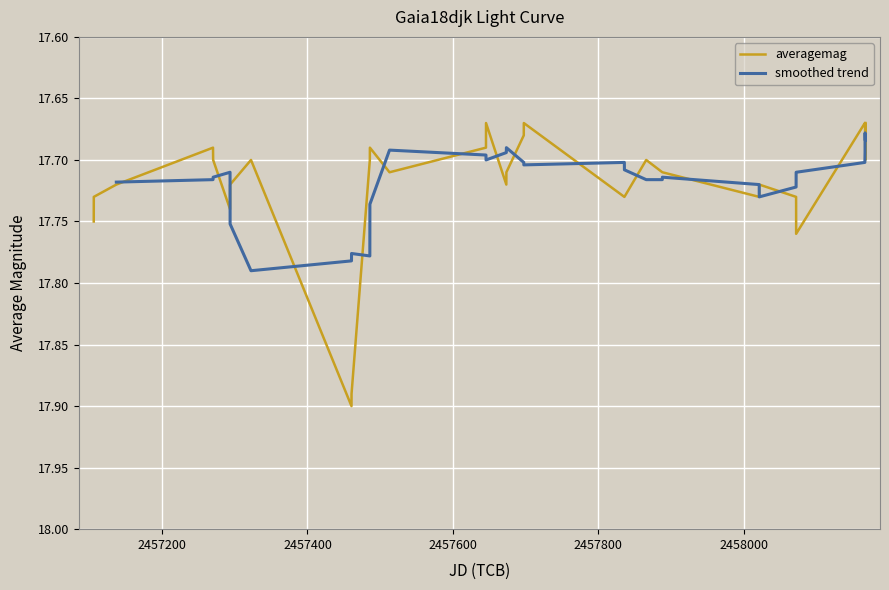

Which label corresponds to the largest value in the chart?

2457460.56697